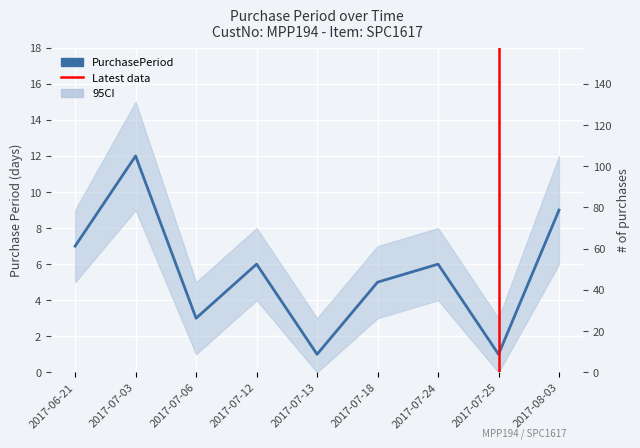

Reading left to right, extract all data points from this chart.

7	12	3	6	1	5	6	1	9